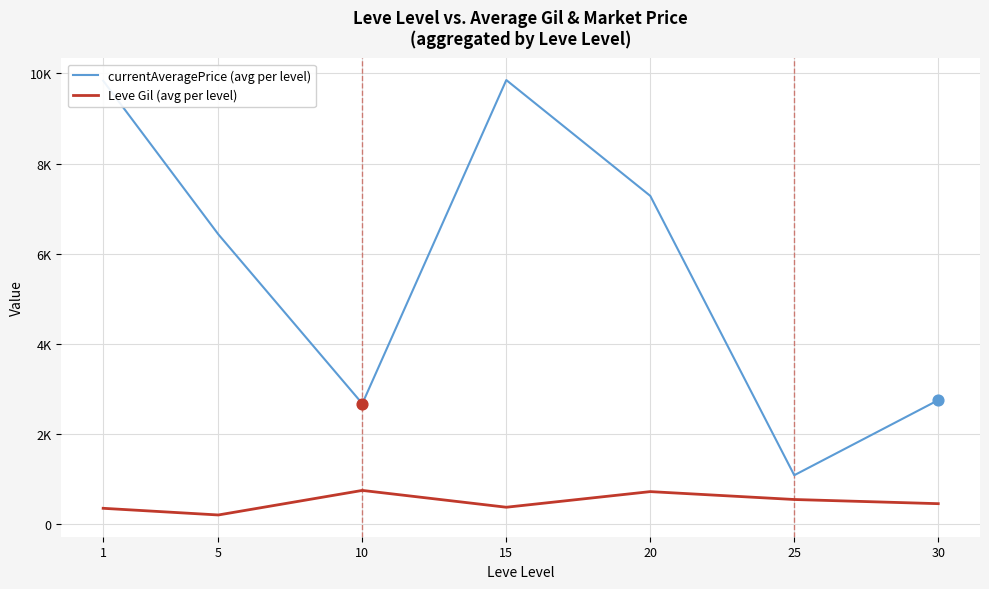

What are all the series names shown in the legend?

currentAveragePrice (avg per level), Leve Gil (avg per level)